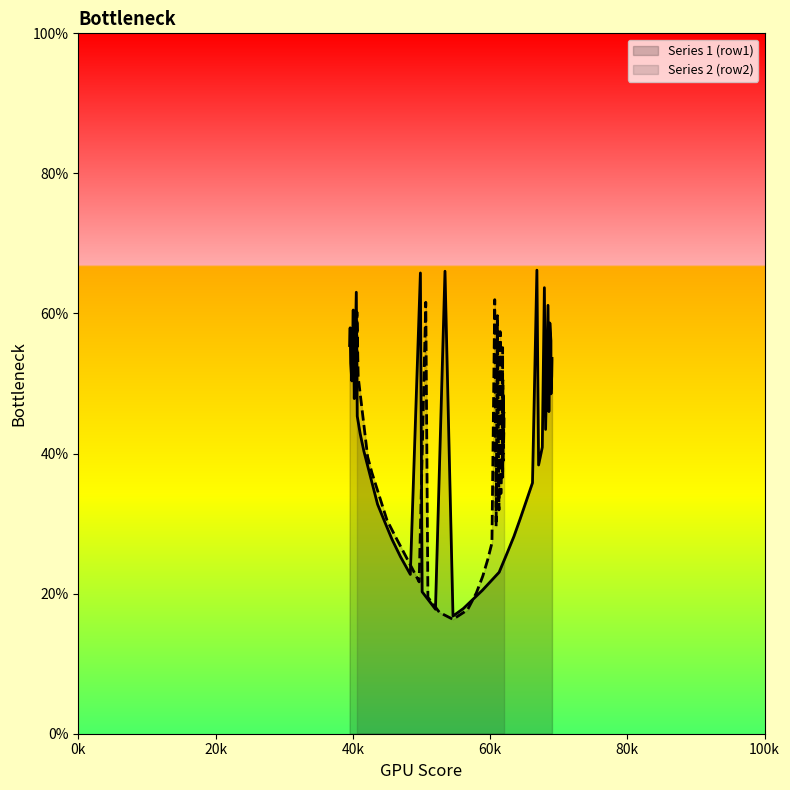

What is the lowest value of the Series 1 (row1) series?

16.8